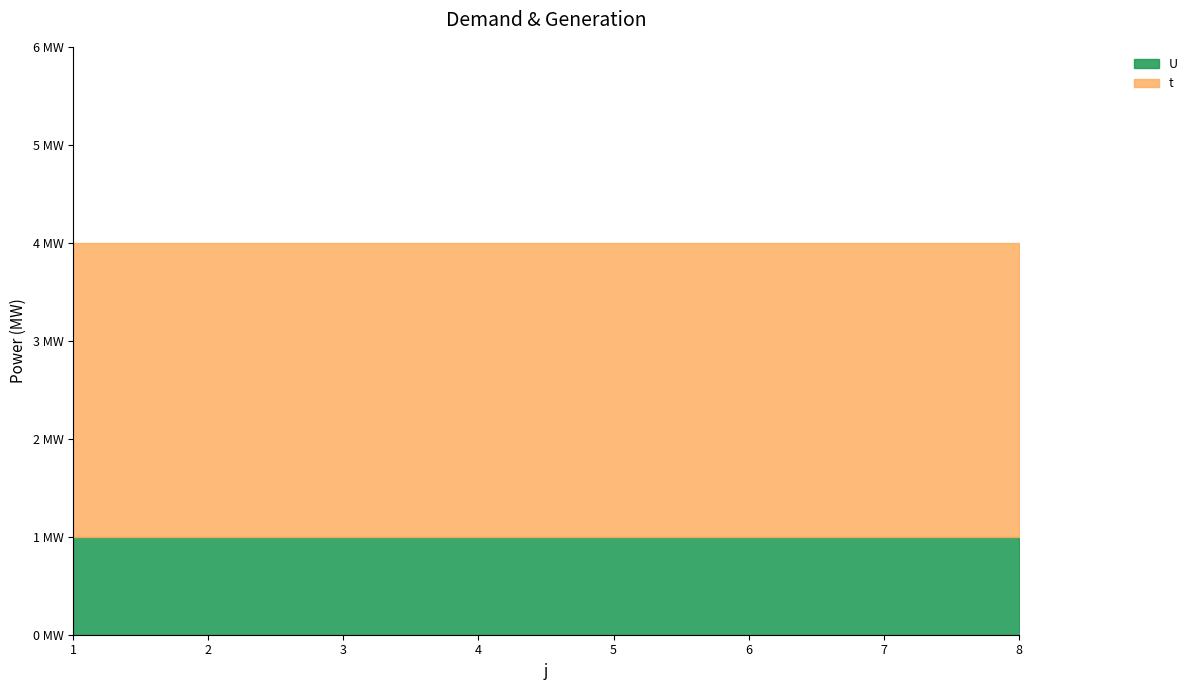

Does the chart display data point markers on the line(s)?

No